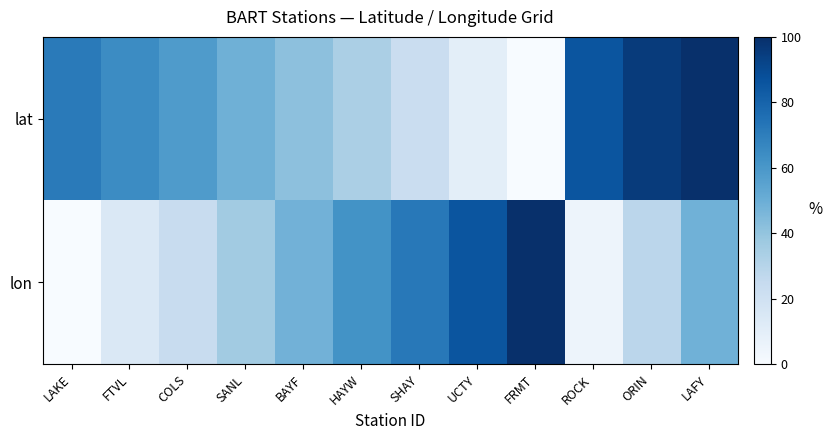

Reading left to right, what are all the values shown in this chart?

lat: LAKE=71.4	FTVL=64.7	COLS=58.4	SANL=48.9	BAYF=41.5	HAYW=33.4	SHAY=22.9	UCTY=9.9	FRMT=0.0	ROCK=85.6	ORIN=95.6	LAFY=100.0
lon: LAKE=0.0	FTVL=14.3	COLS=23.7	SANL=36.2	BAYF=48.1	HAYW=61.8	SHAY=72.1	UCTY=85.9	FRMT=100.0	ROCK=4.9	ORIN=28.3	LAFY=48.7